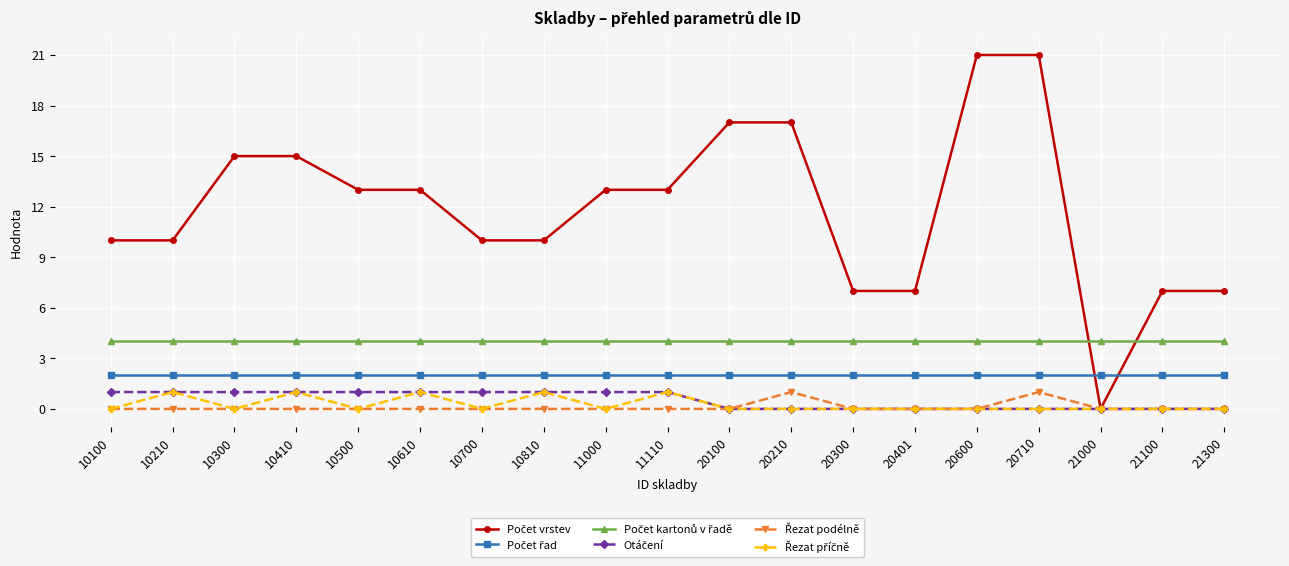

What is the spread (max minus min) of values at 21100?

7